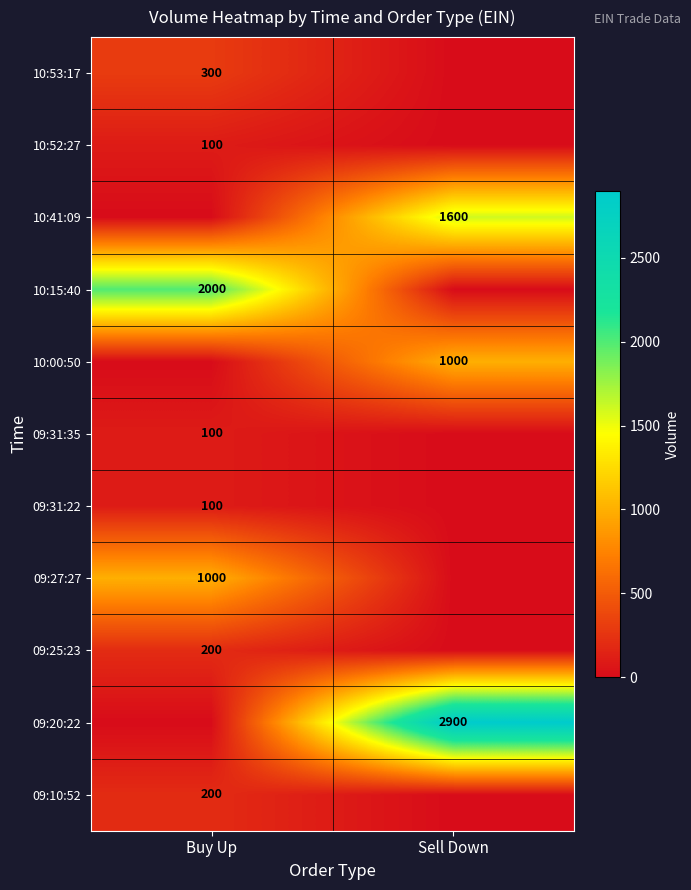

Is the value of 10:00:50 at Sell Down greater than the value of 09:31:35 at Buy Up?

Yes